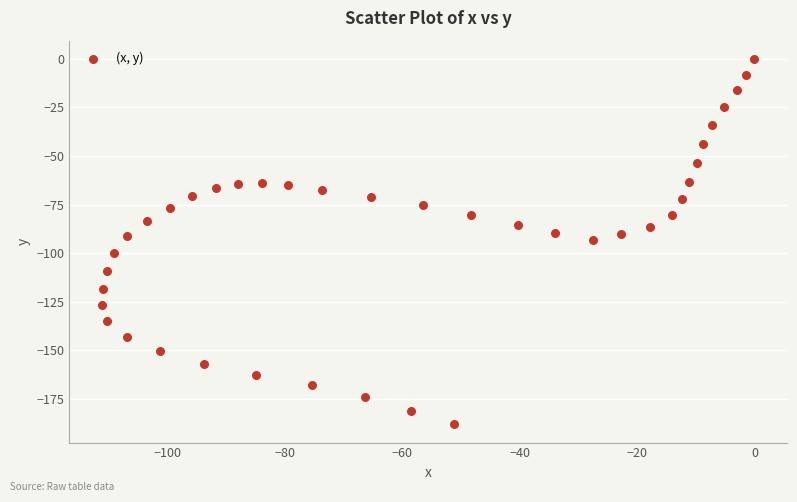

What is the range of X values (max minus min)?

111.1